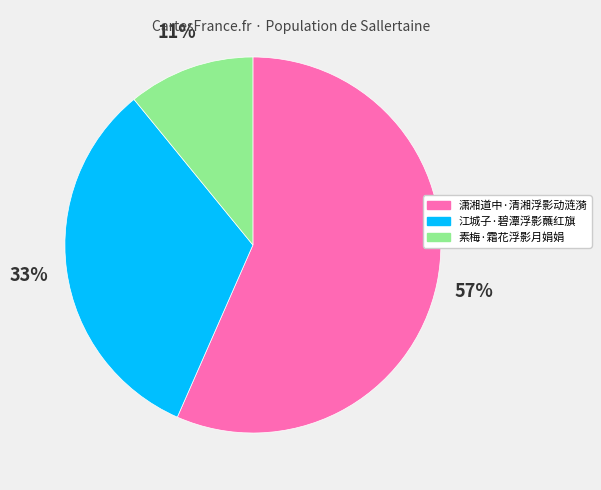

Is the sum of 素梅·霜花浮影月娟娟 and 江城子·碧潭浮影蘸红旗 greater than half?

No